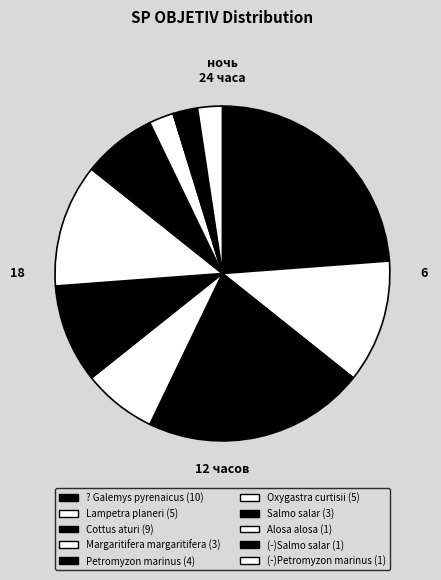

Does Alosa alosa account for over 50% of the chart?

No